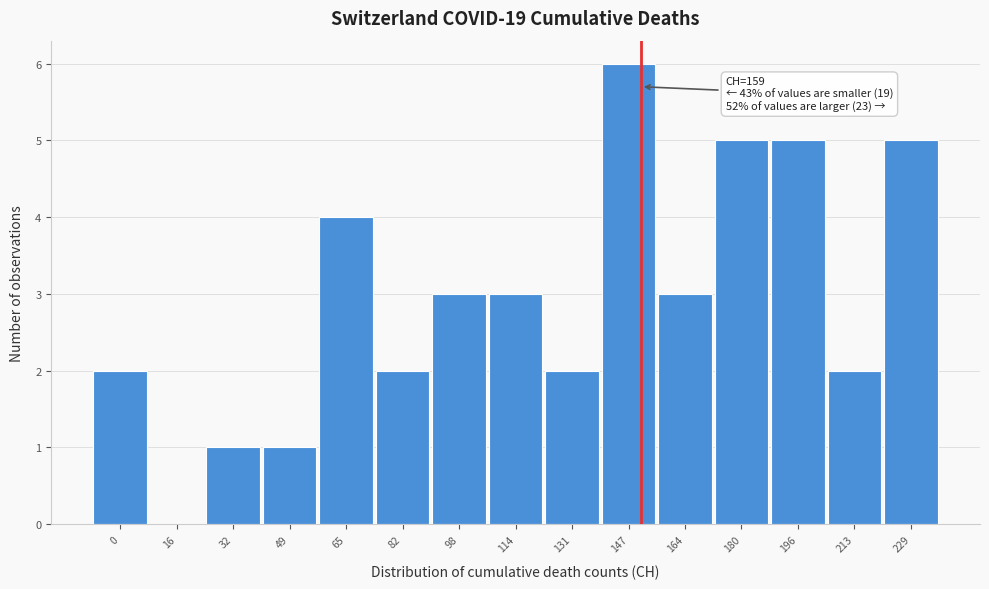

Reading left to right, transcribe all the data shown in this chart.

0=2	16=0	32=1	49=1	65=4	82=2	98=3	114=3	131=2	147=6	164=3	180=5	196=5	213=2	229=5